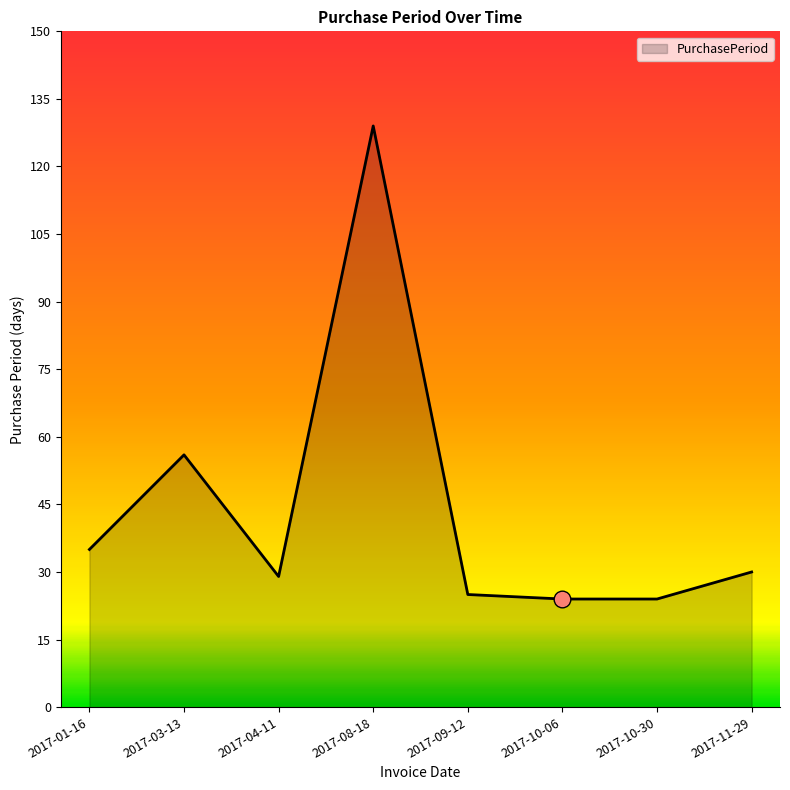

Reading left to right, transcribe all the data shown in this chart.

35	56	29	129	25	24	24	30